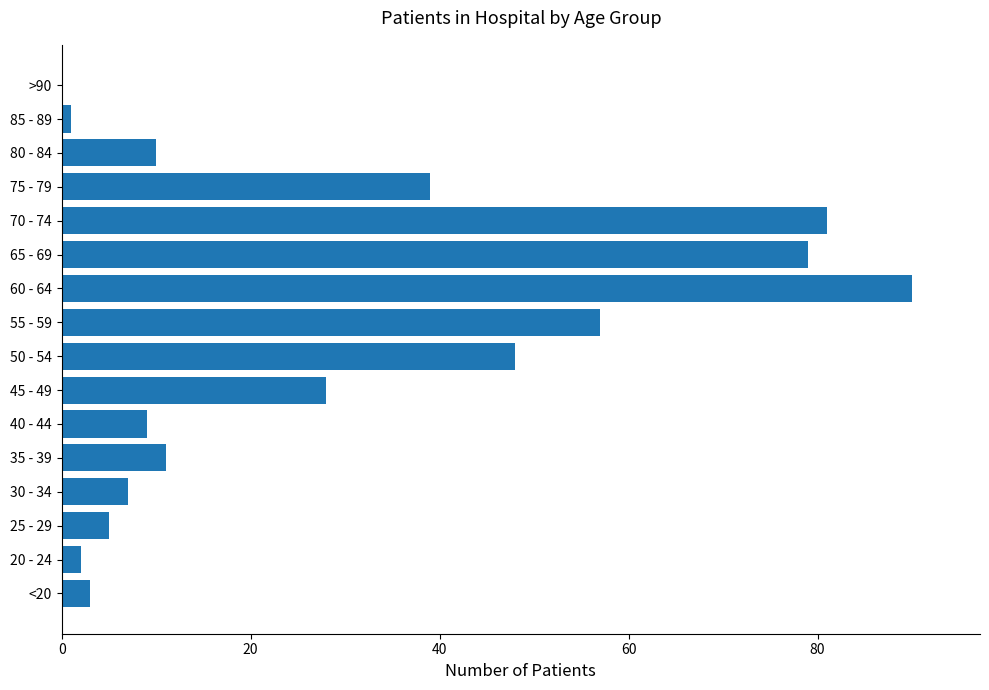

At which category does the chart reach its peak across all series?

60 - 64